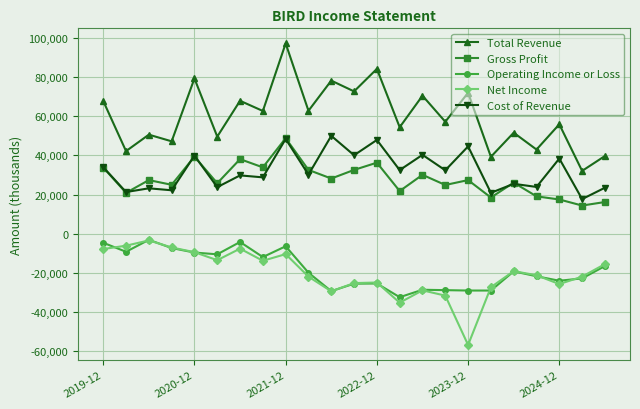

True or false: Total Revenue and Operating Income or Loss cross at least once.

False